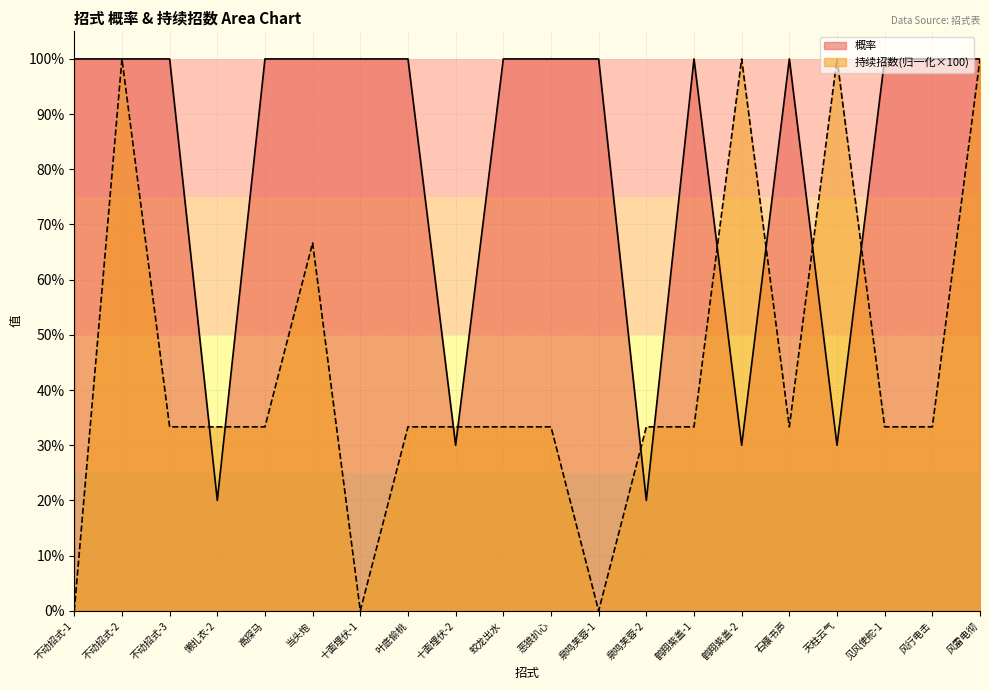

What is the highest value of the 持续招数 series?

100.0